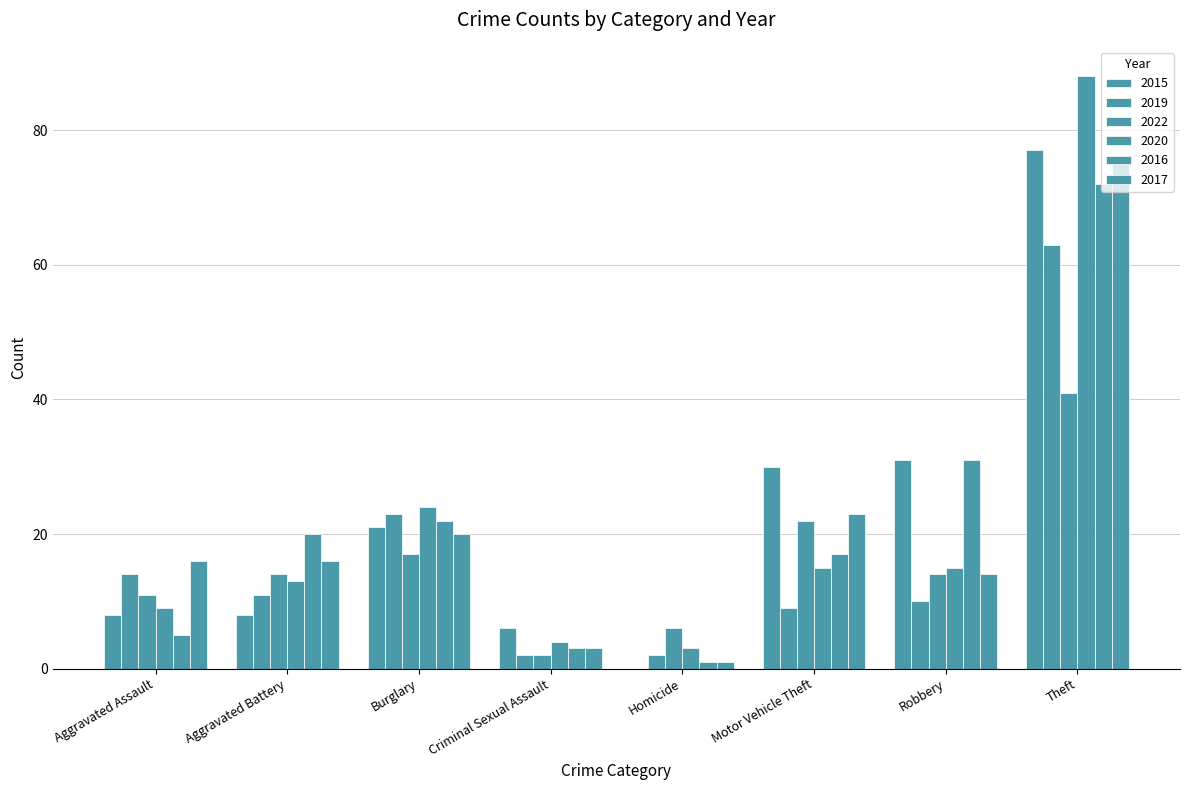

How many data points does each series have?

8